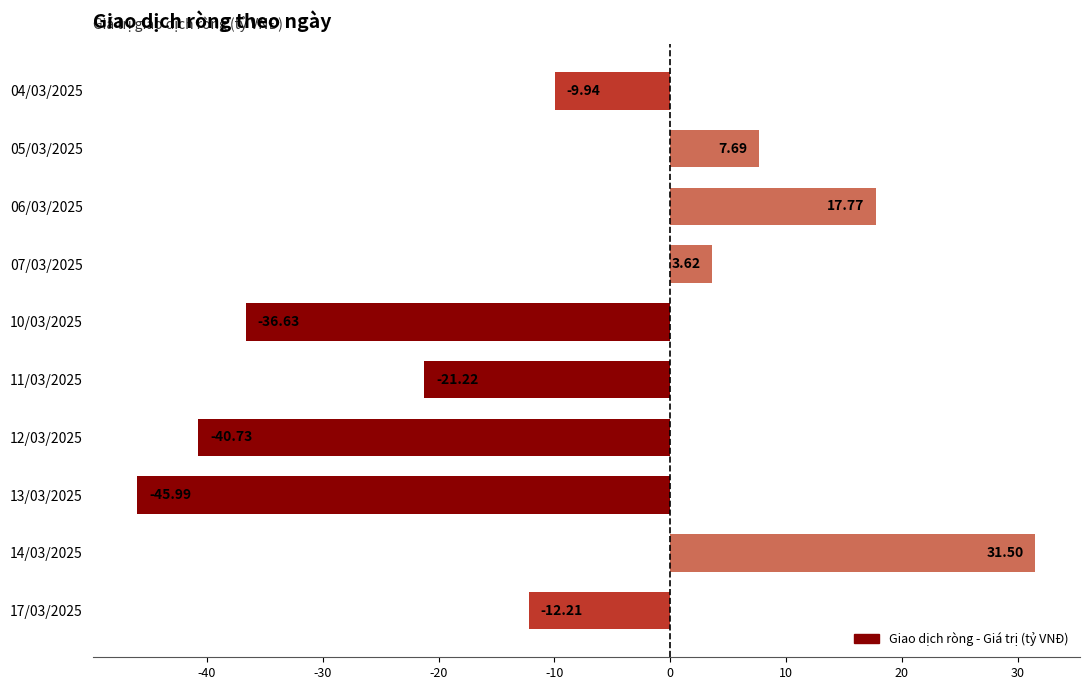

List the labels in order of value, smallest first.

13/03/2025, 12/03/2025, 10/03/2025, 11/03/2025, 17/03/2025, 04/03/2025, 07/03/2025, 05/03/2025, 06/03/2025, 14/03/2025